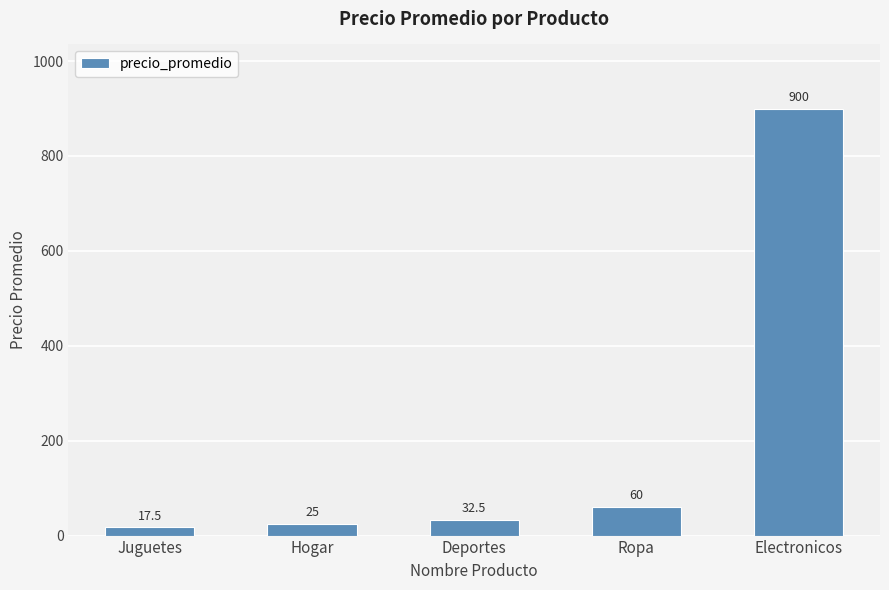

How many bars are there in total?

5